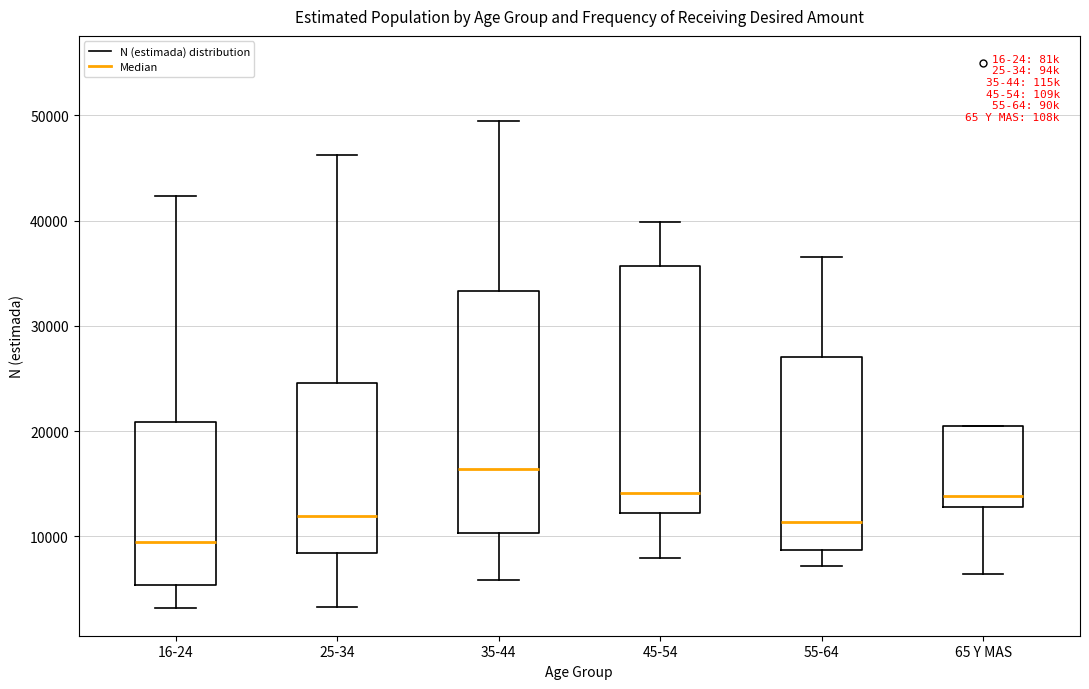

Which box has the lowest median line?

16-24